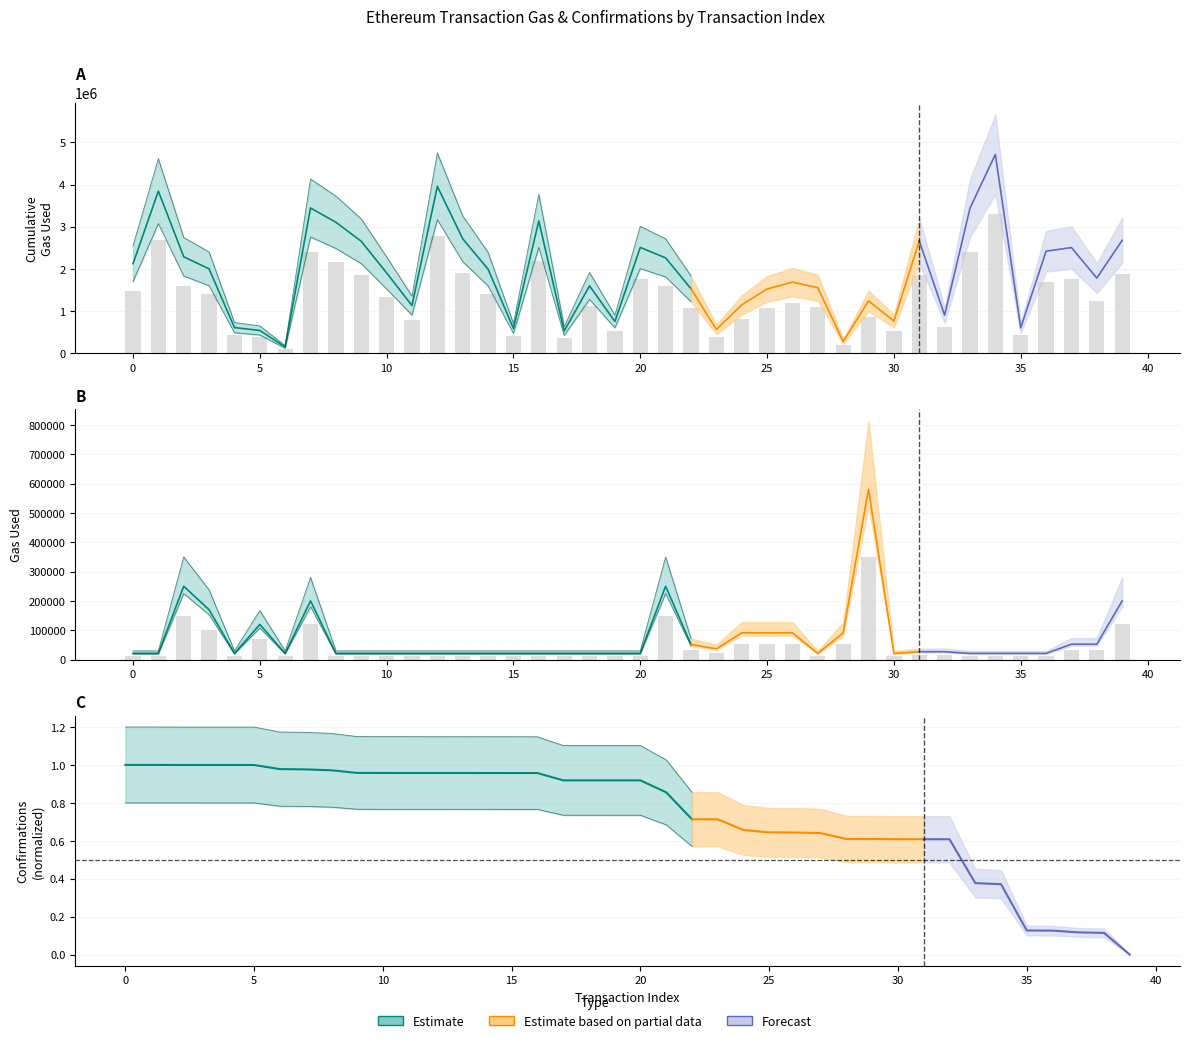

Reading right to left, what are all the values shown in this chart?

cumulativeGasUsed: 1874357.8	1246603.4	1753655.4	1693137.6	419749.4	3300509.8	2407395.2	630593.6	1864718.8	533246.0	866978.0	191429.7	1086630.3	1179083.5	1065509.9	800429.0	392991.2	1068731.3	1582091.0	1755212.2	525432.6	1116204.6	367353.7	2196203.8	410014.5	1394093.4	1899413.6	2769693.5	790597.5	1332212.7	1857807.7	2173402.0	2410884.0	102900.0	376509.7	424418.4	1399617.8	1600637.5	2691044.3	1483999.3
gasUsed: 120000.0	31401.6	31363.2	12600.0	12600.0	12600.0	12600.0	16052.4	16052.4	12600.0	348486.0	54334.8	12600.0	54600.0	54600.0	54600.0	21849.6	30849.6	150000.0	12600.0	12600.0	12600.0	12600.0	12600.0	12600.0	12600.0	12600.0	12600.0	12600.0	12600.0	12600.0	12600.0	120000.0	12600.0	71728.2	12600.0	101857.2	150000.0	12600.0	12600.0